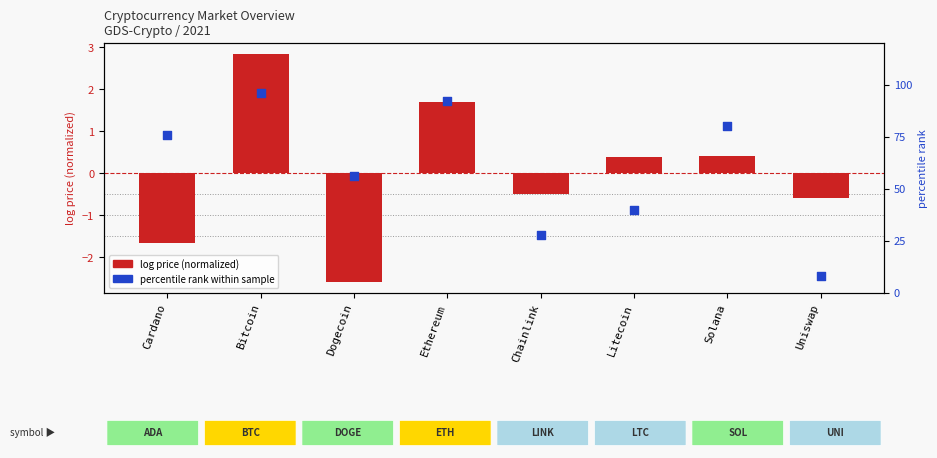

What is the total value across all series at Dogecoin?

53.4